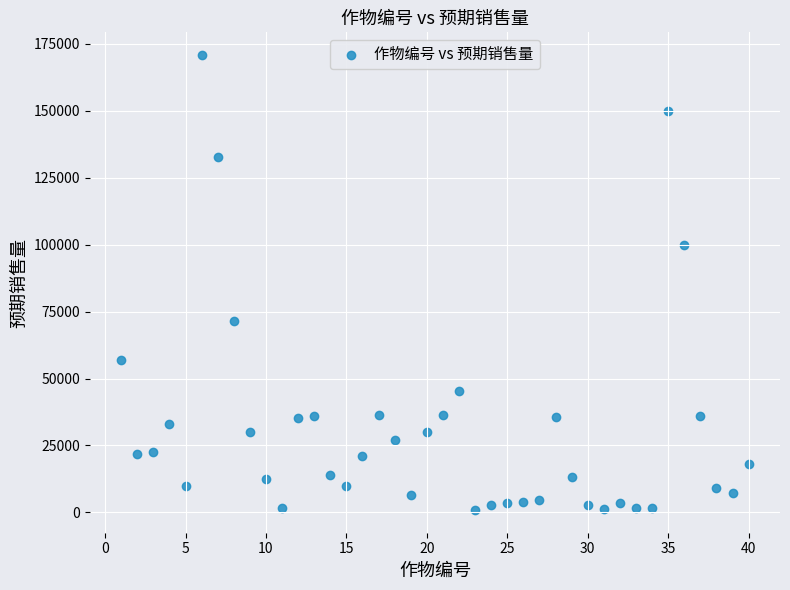

What is the range of X values (max minus min)?

39